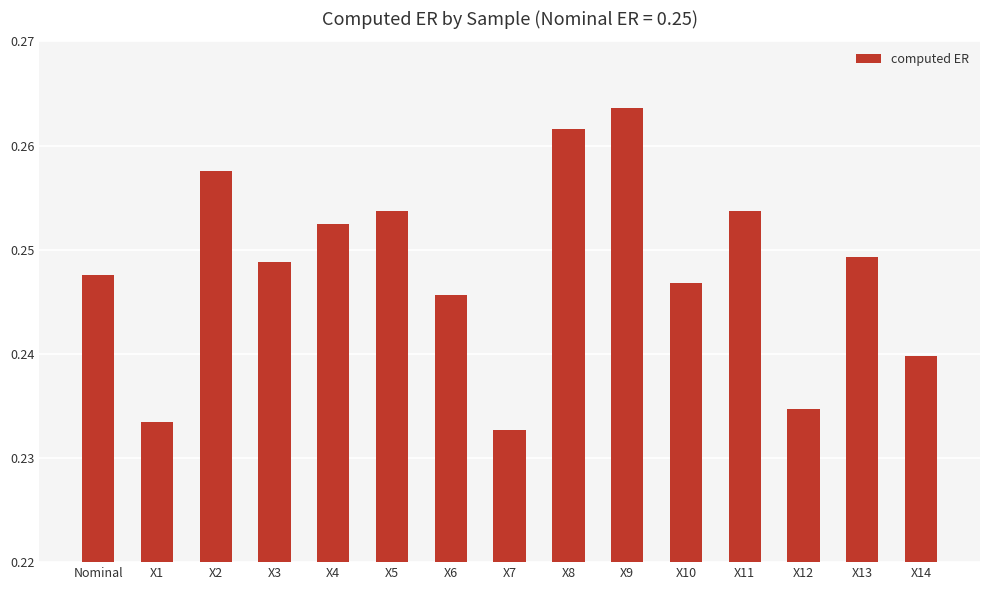

Which category has the highest value across all series?

X9